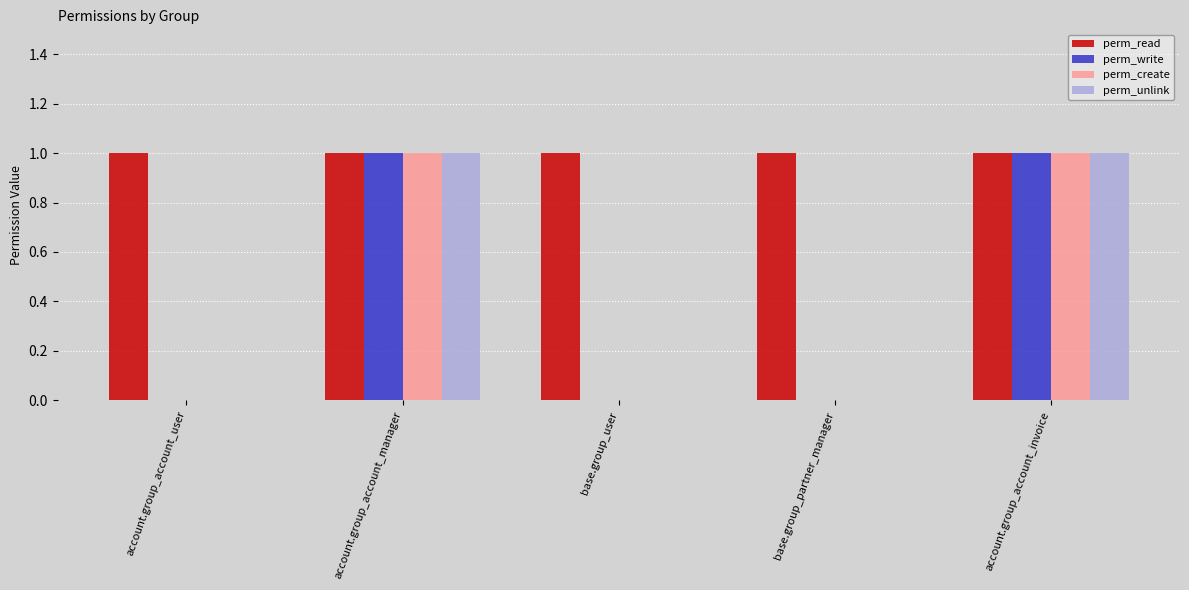

What is the total value across all series at account.group_account_manager?

4